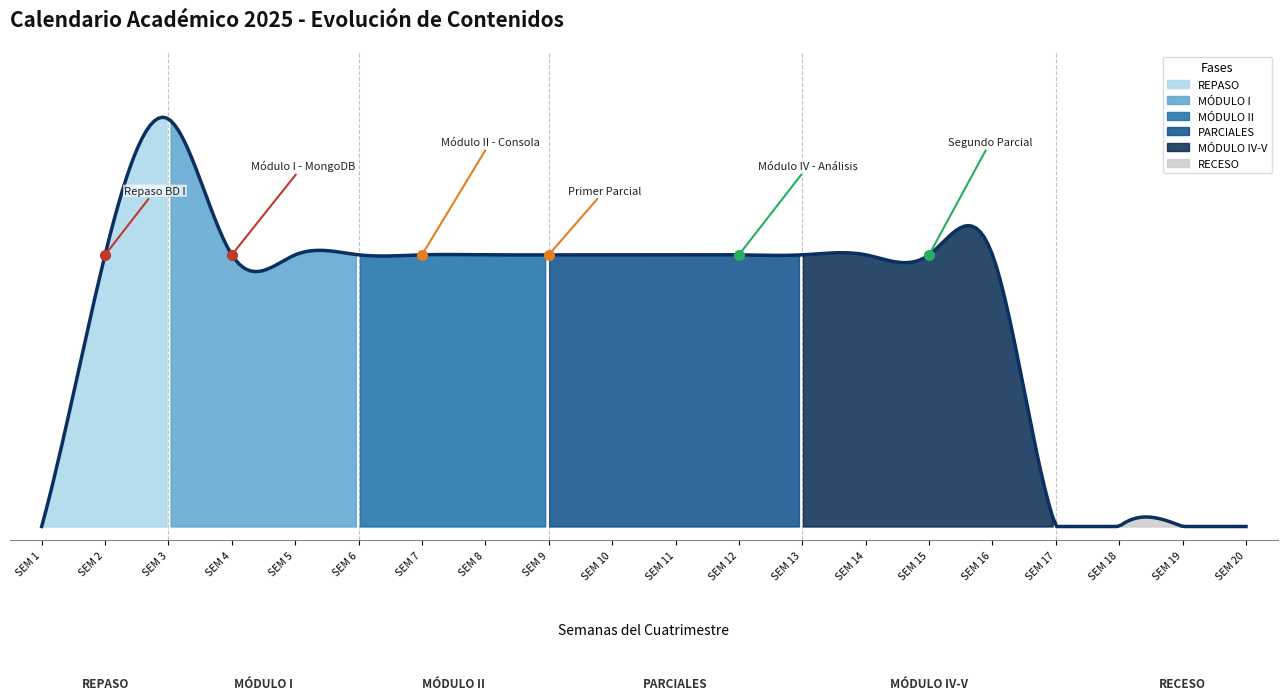

Is this an area chart (filled region under the line)?

Yes